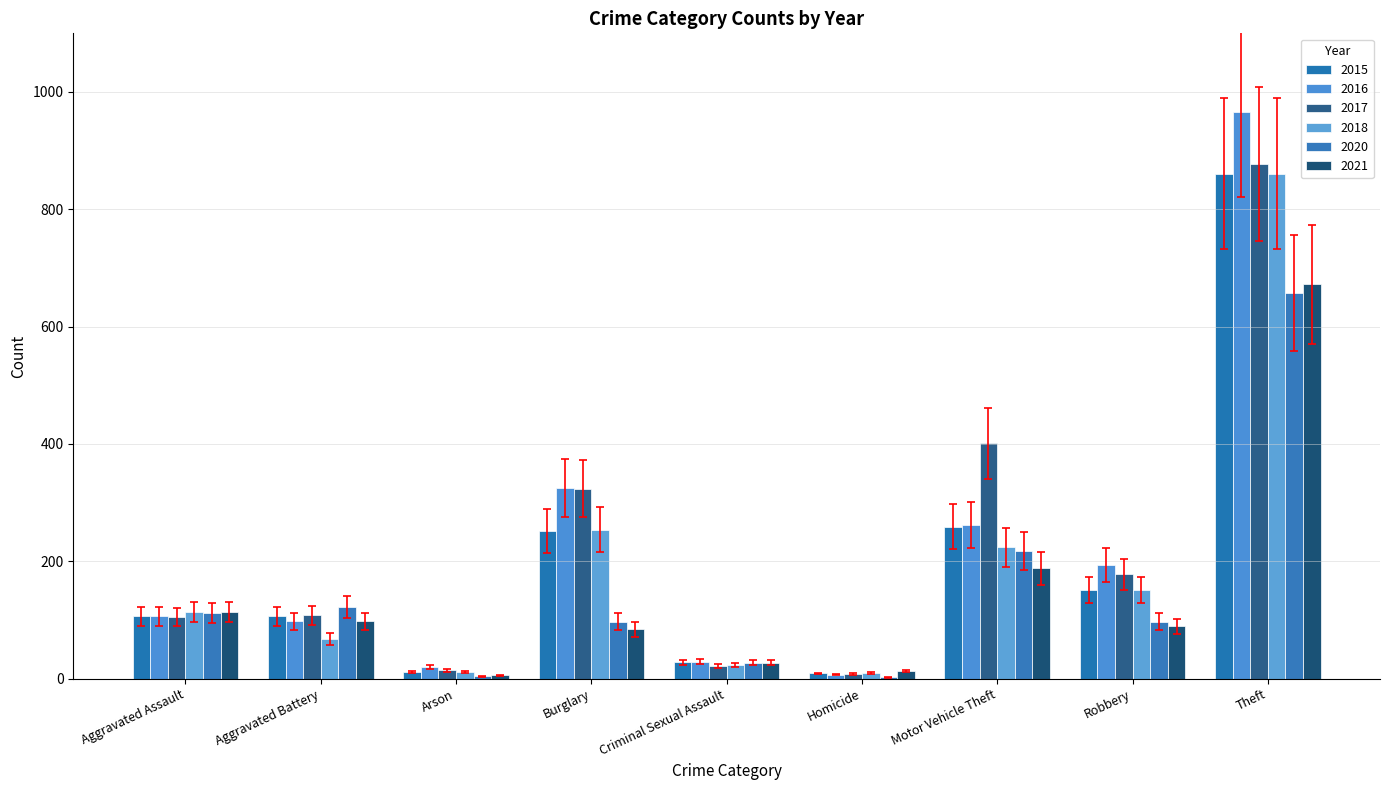

What is the average value of the 2021 series?

143